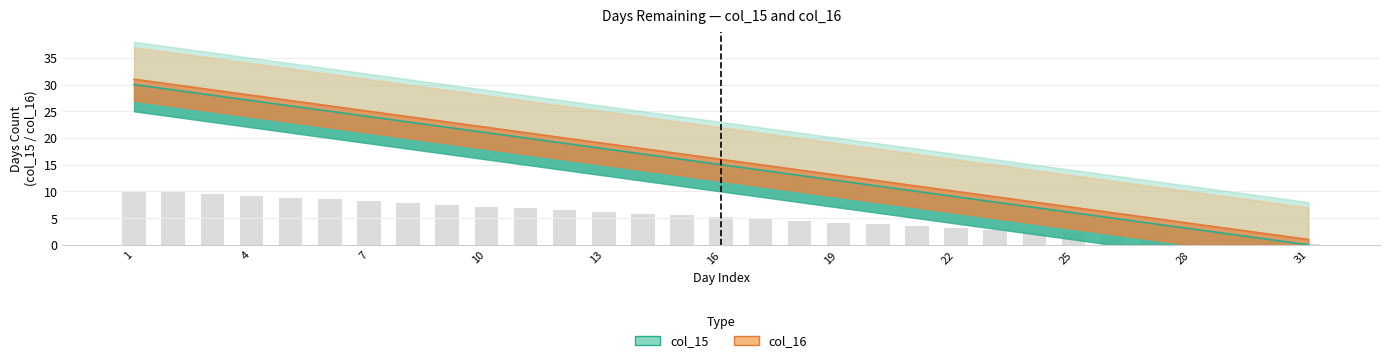

What is the highest value of the col_15 series?

30